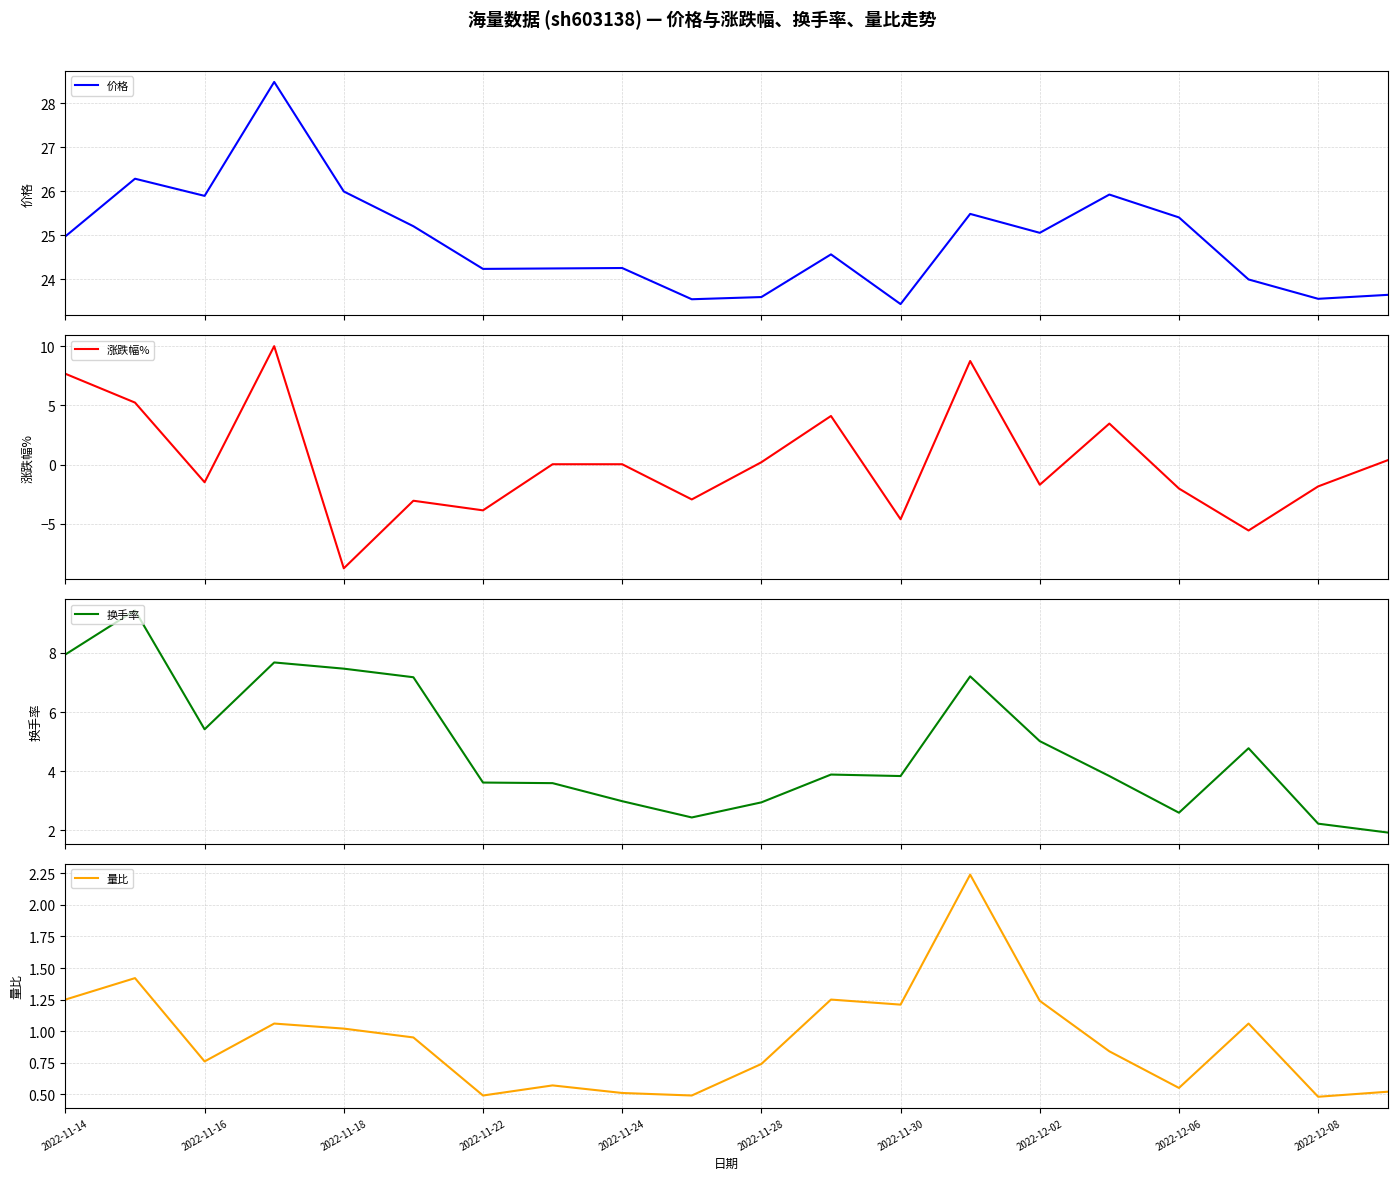

What is the lowest value of the 涨跌幅% series?

-8.7